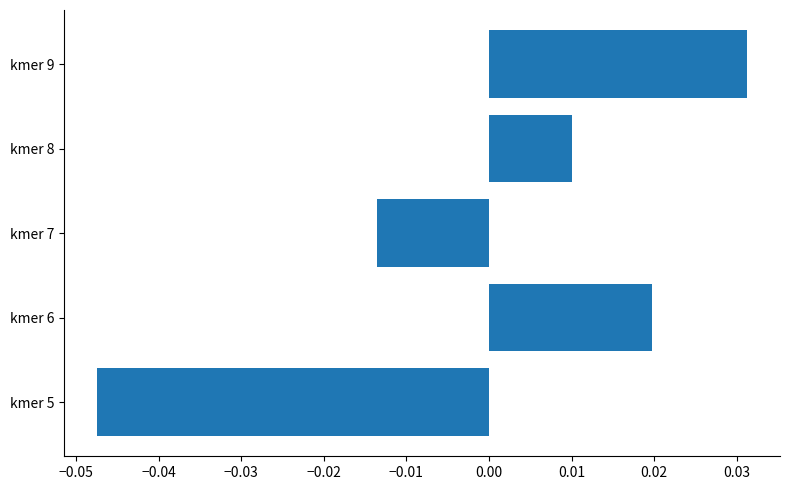

Rank the categories by value from highest to lowest.

kmer 9, kmer 6, kmer 8, kmer 7, kmer 5